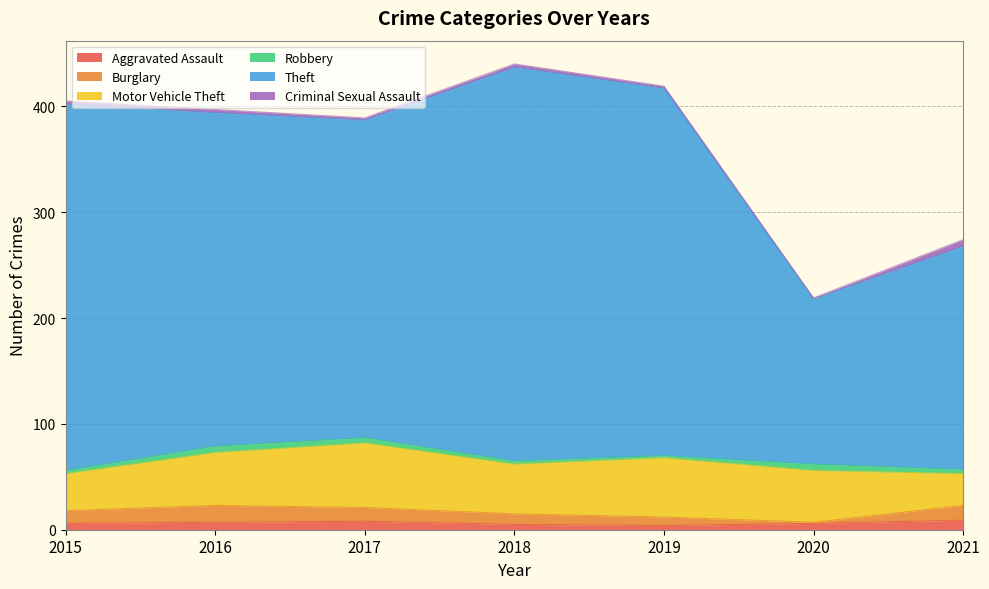

Reading left to right, what are all the values shown in this chart?

Aggravated Assault: 6	7	8	5	4	6	9
Burglary: 12	16	13	10	8	1	14
Motor Vehicle Theft: 35	50	61	47	56	49	30
Robbery: 3	6	5	3	2	6	4
Theft: 346	315	300	372	347	156	211
Criminal Sexual Assault: 3	3	2	3	2	1	6